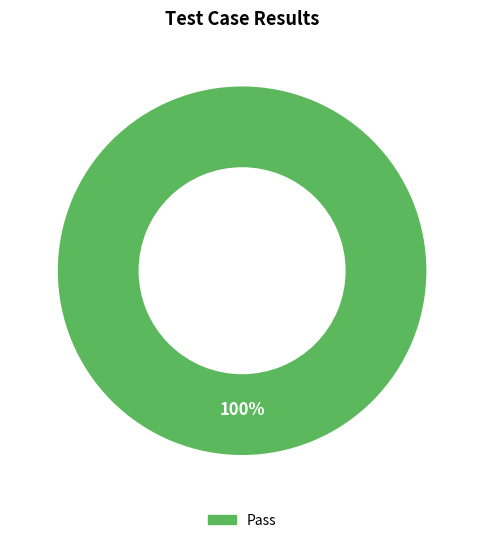

The Pass slice represents 90% of the pie. True or false?

False